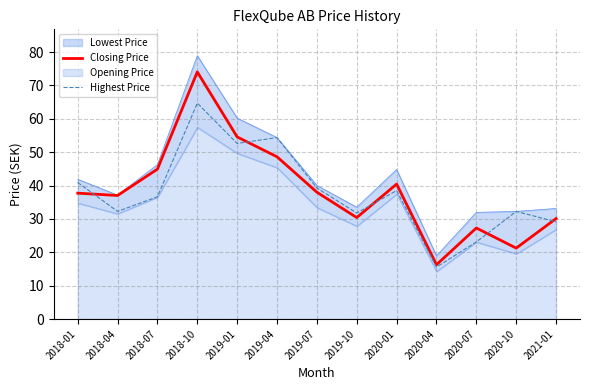

The Highest Price series shows 29.1 at 2021-01. True or false?

True